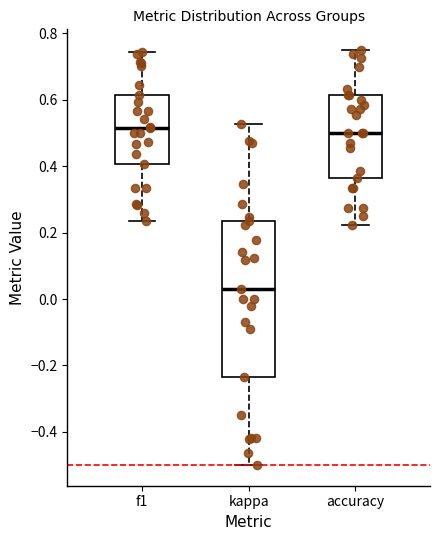

Which box is the tallest, from its lower edge to its upper edge?

kappa